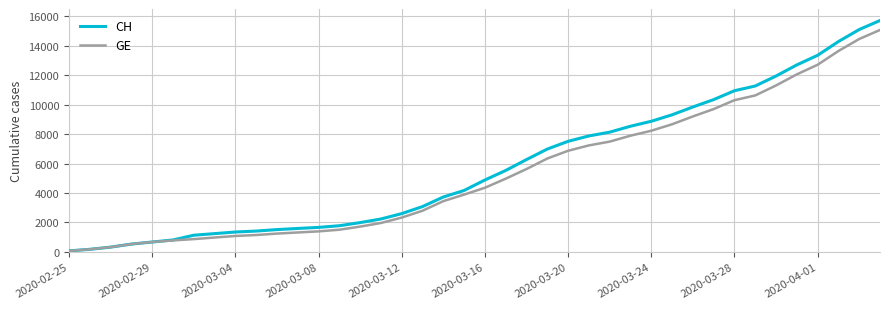

Which series has the largest range (max minus min)?

CH